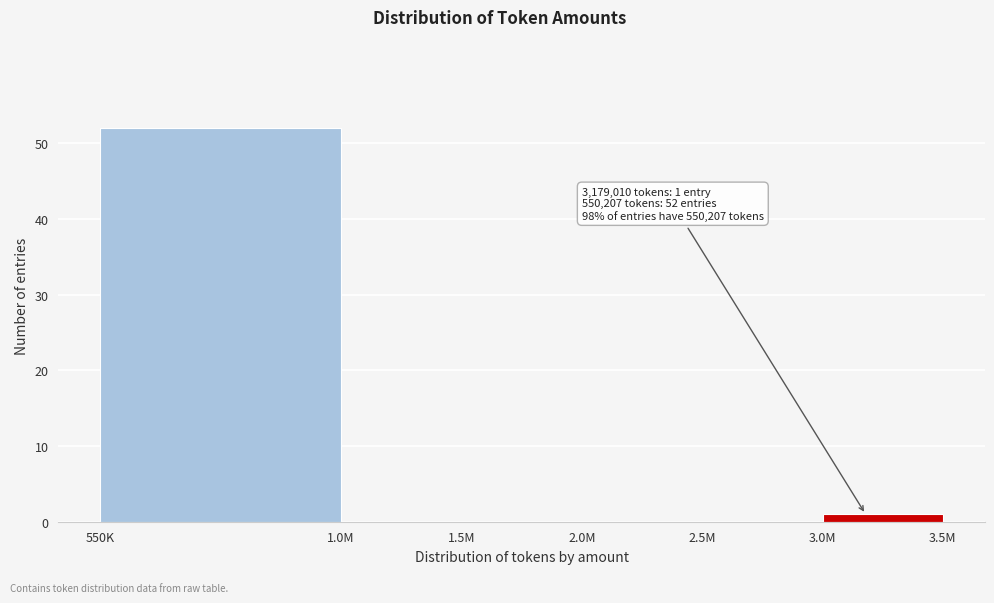

Reading left to right, what are all the values shown in this chart?

550K=52	1.0M=0	1.5M=0	2.0M=0	2.5M=0	3.0M=1